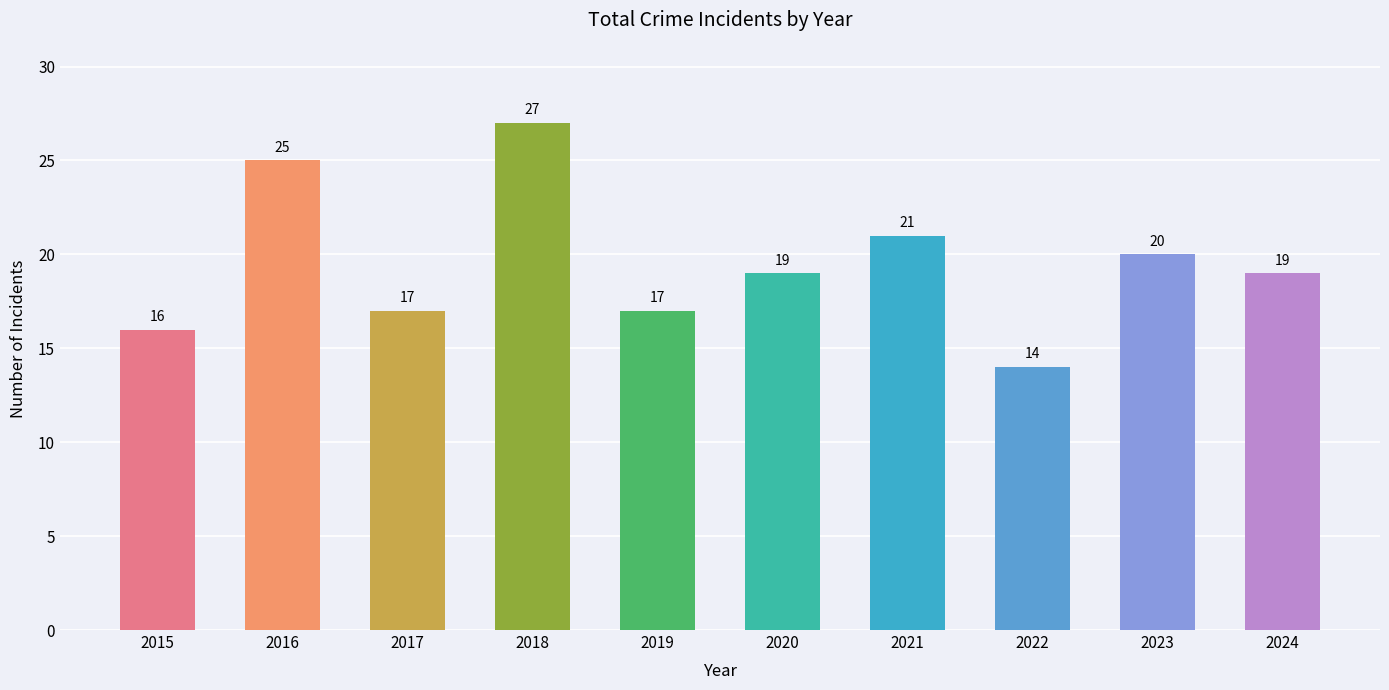

How many distinct data groups are displayed?

1